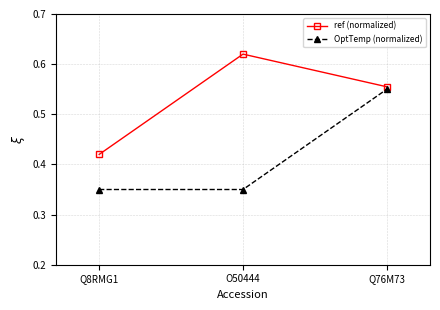

What is the sum of all ref (normalized) values?

1.6